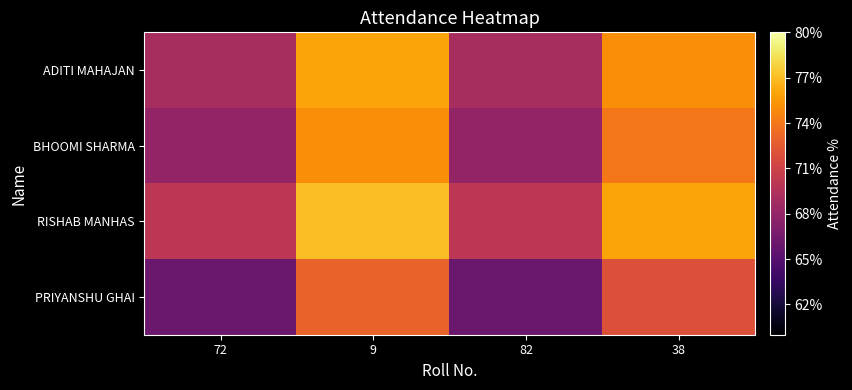

Which category has the lowest value across all series?

72